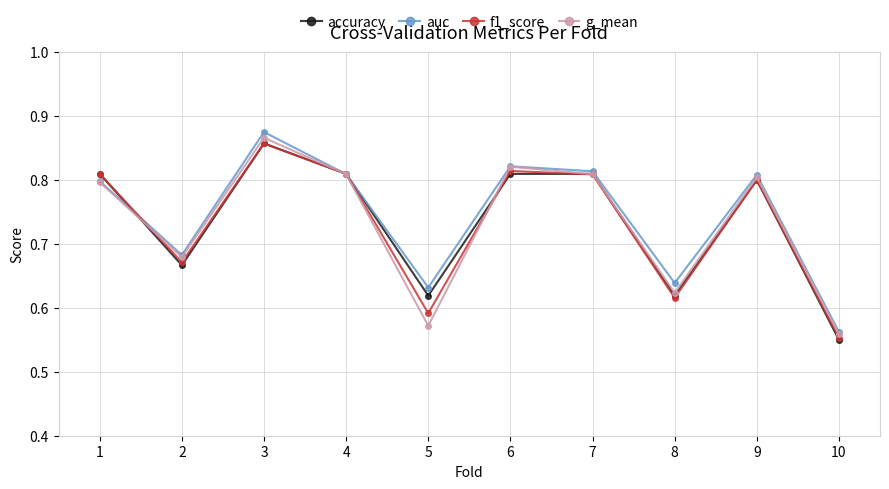

Where is g_mean nearest to the value 0?

10